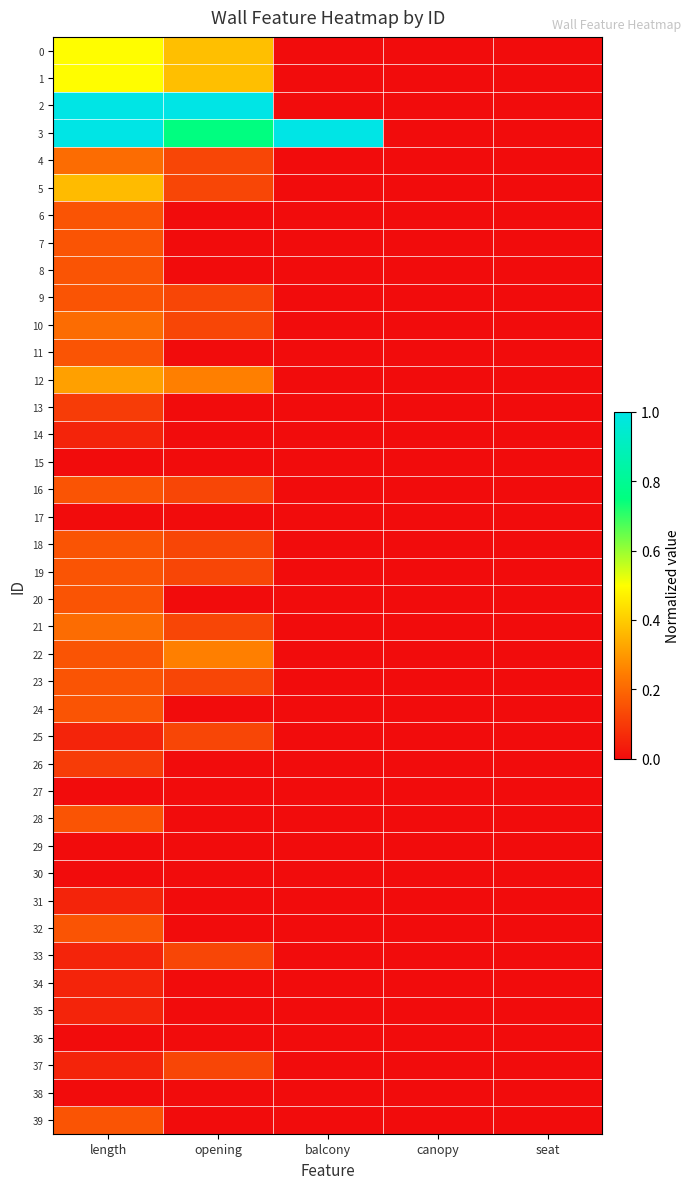

Which label corresponds to the largest value in the chart?

length